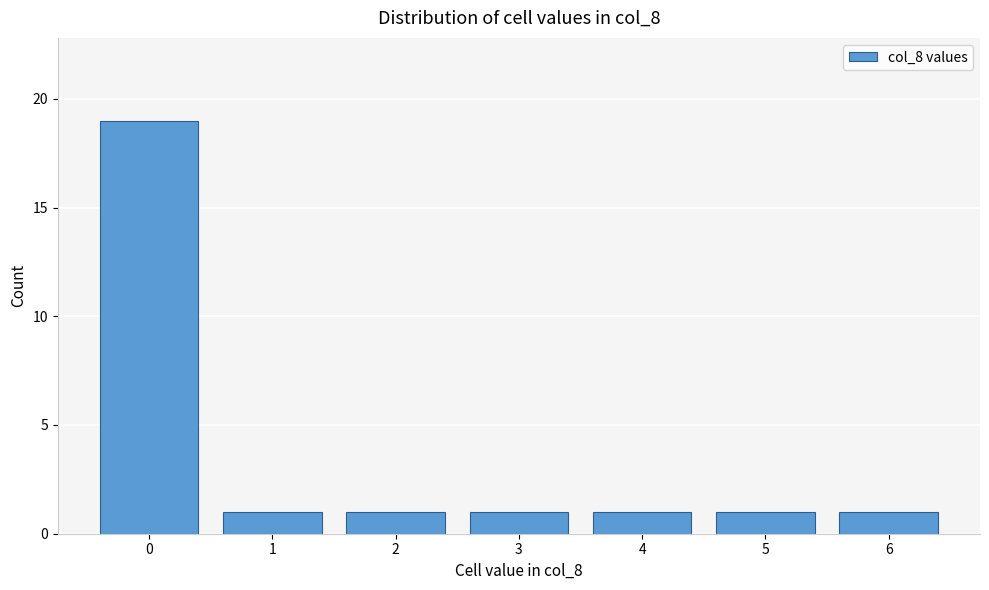

Reading left to right, transcribe all the data shown in this chart.

19	1	1	1	1	1	1